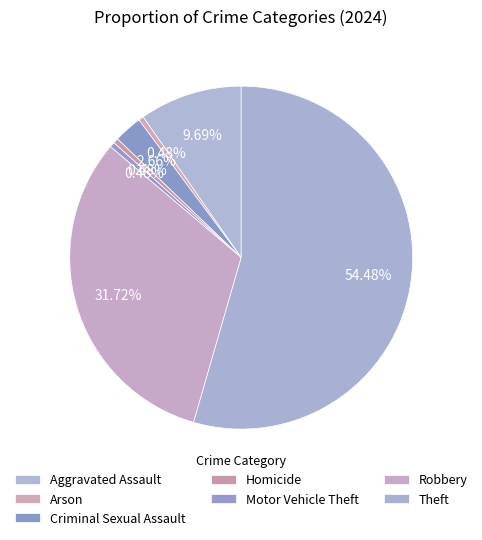

Which category accounts for the majority?

Theft